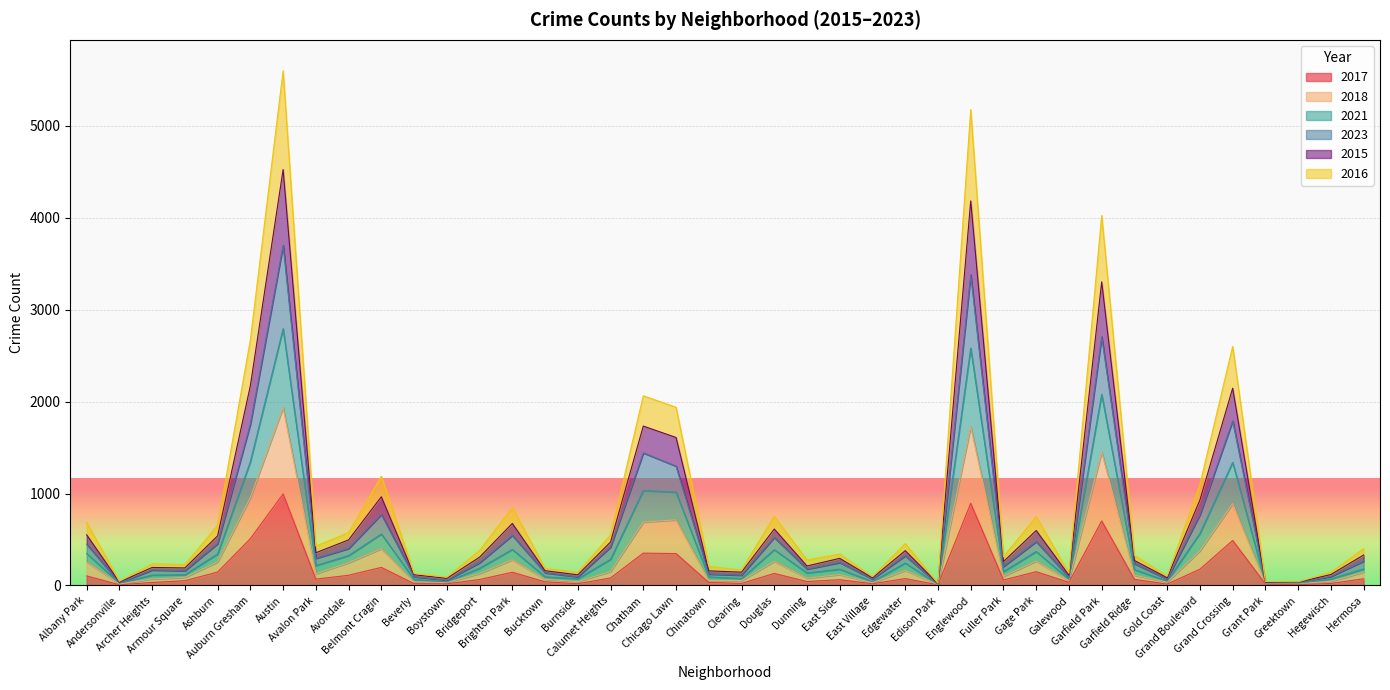

What are all the series names shown in the legend?

2017, 2018, 2021, 2023, 2015, 2016